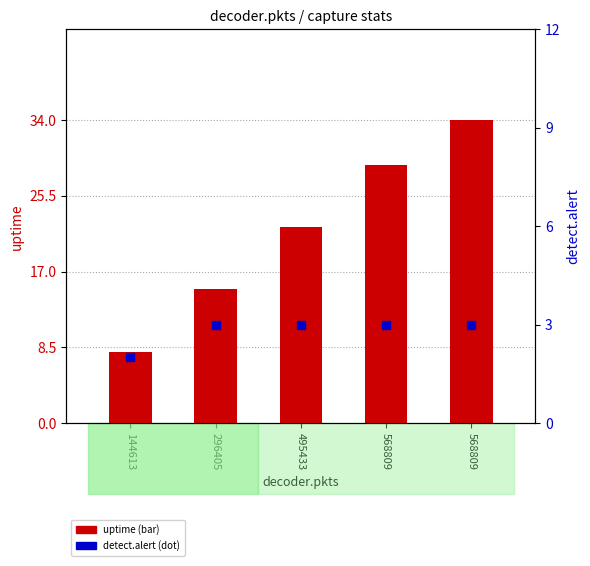

What are all the series names shown in the legend?

uptime, detect.alert